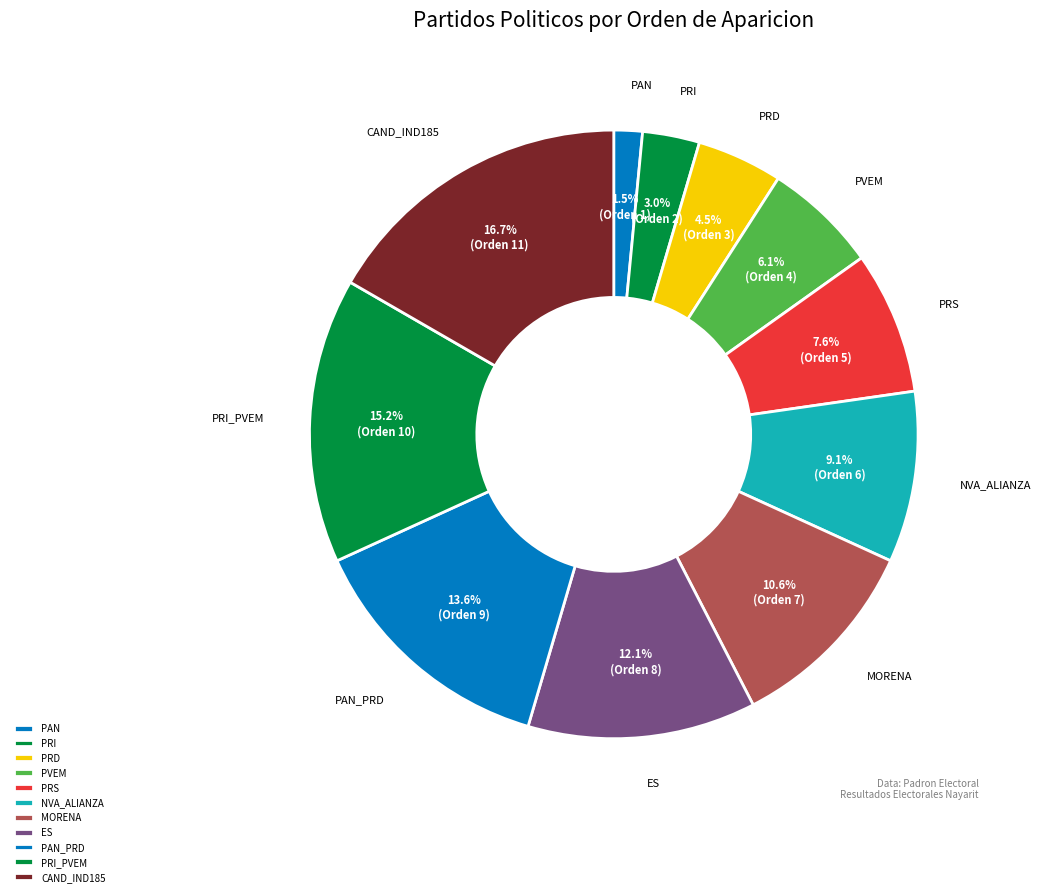

How many slices are in this pie chart?

11